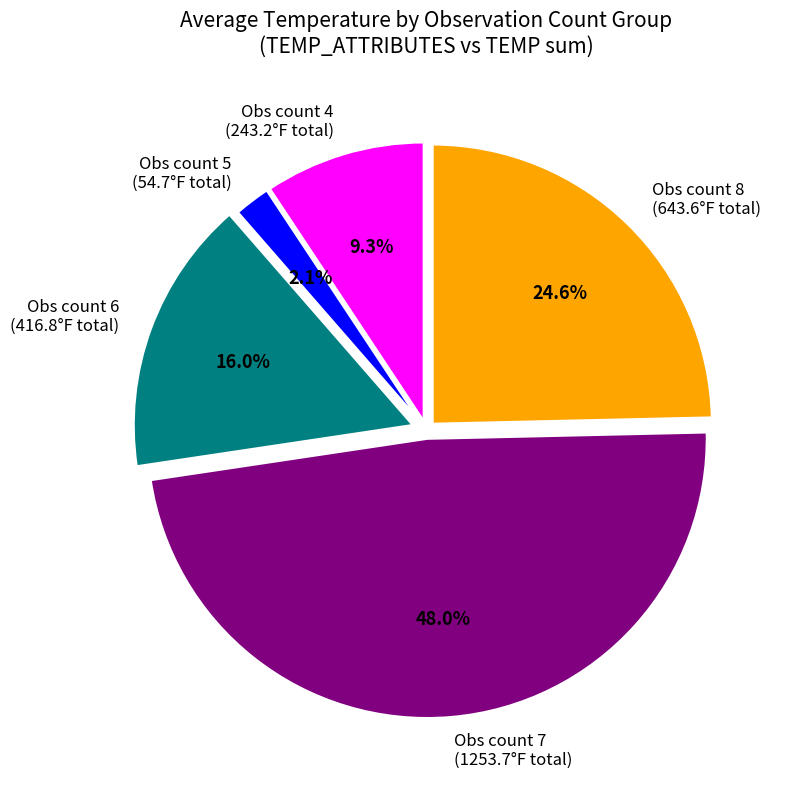

What is the largest slice in the pie chart?

Obs count 7 (1253.7°F total)